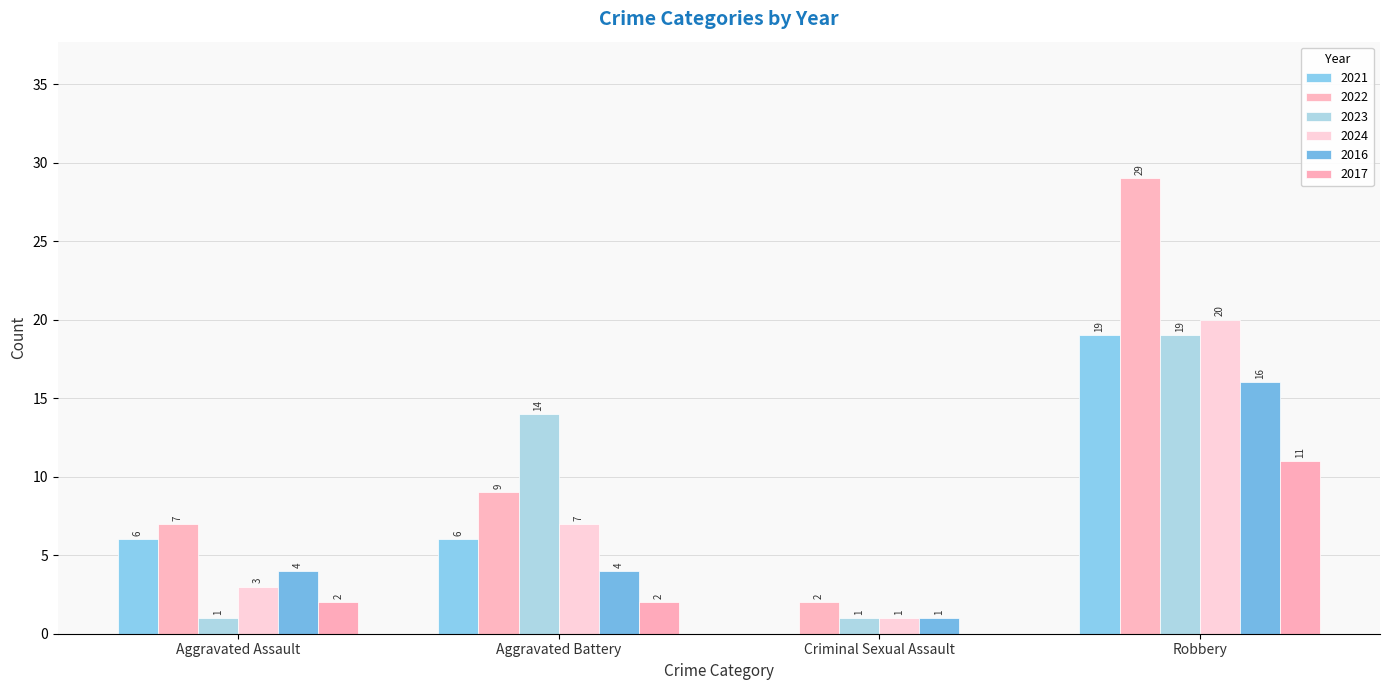

Which series has the widest spread of values?

2022